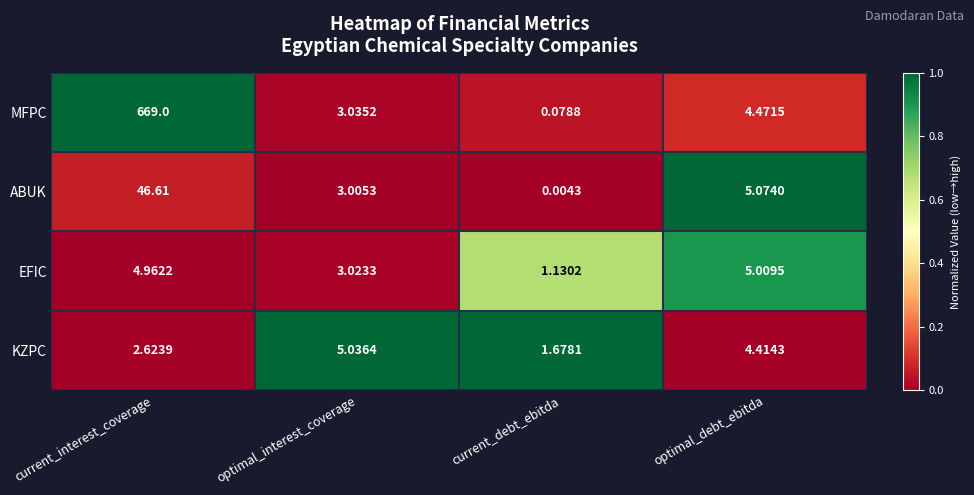

Which series has the largest total across all categories?

MFPC